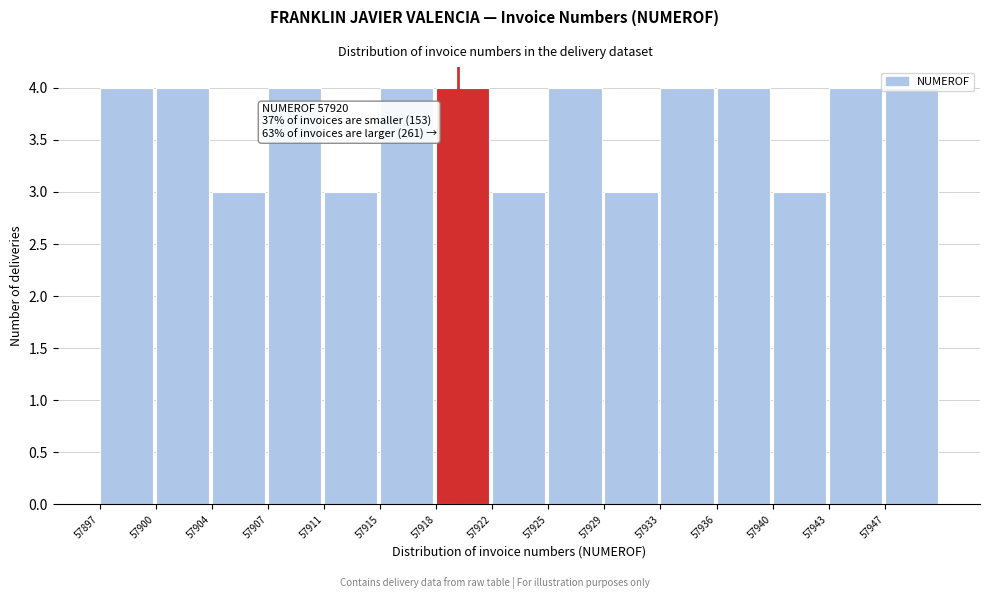

Approximately how many times larger is the value at 57933 compared to 57900?

1.0